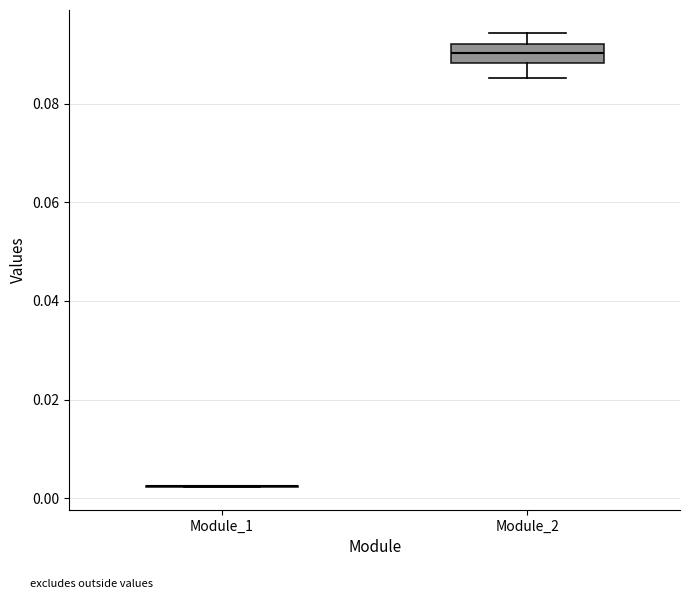

Comparing the boxes themselves (not the whiskers), which one is the tallest?

Module_2